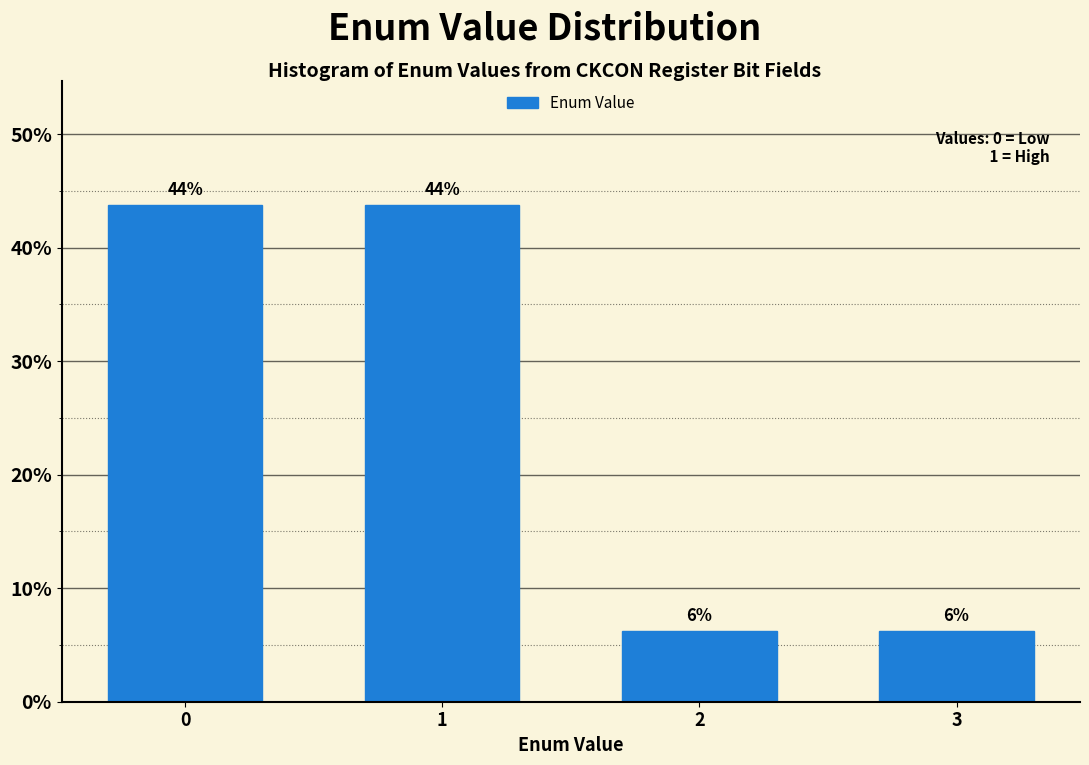

How many bars are there in total?

4